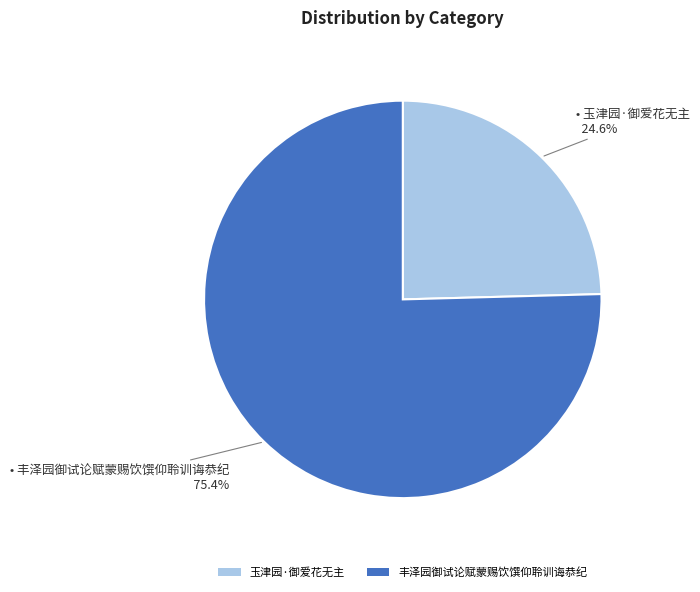

Is there a majority slice in this chart?

Yes